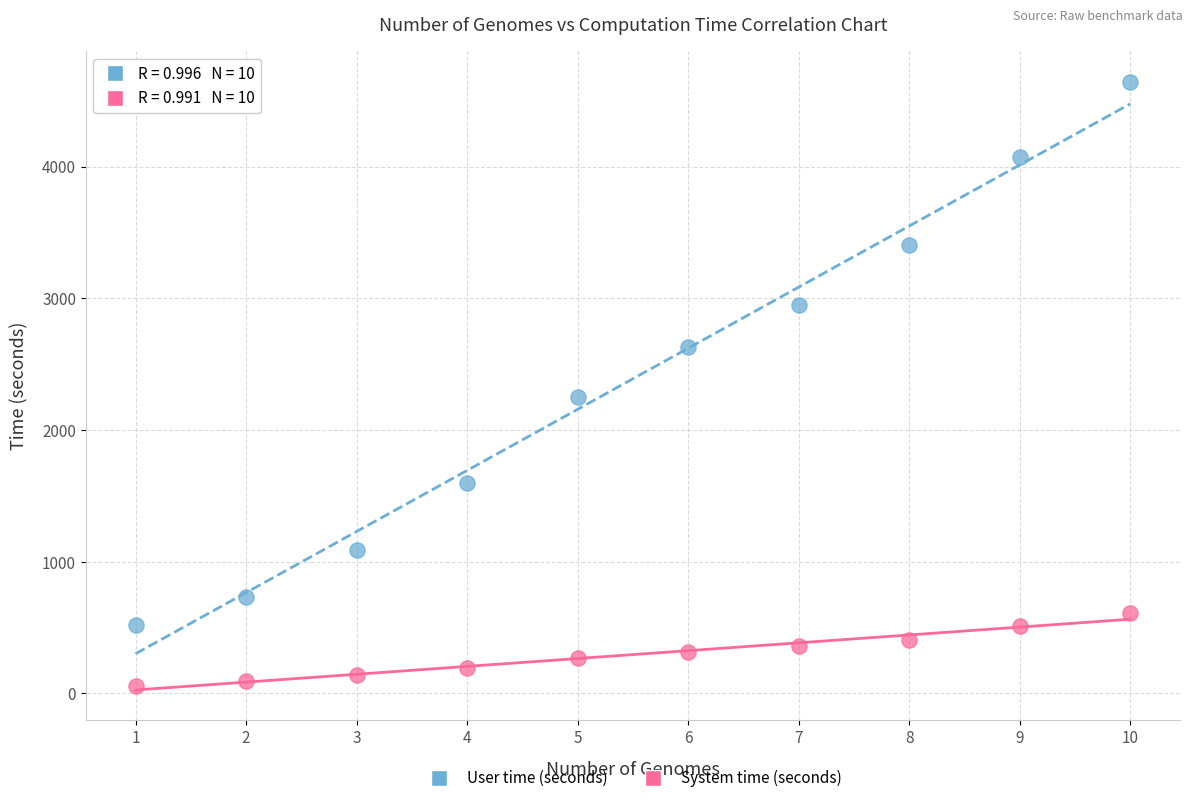

Across all data points, what is the range of X values (max minus min)?

9.0